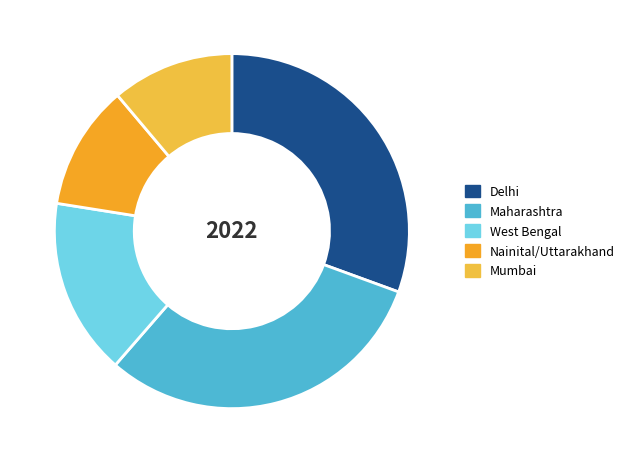

Is there any slice that represents more than half of the pie?

No